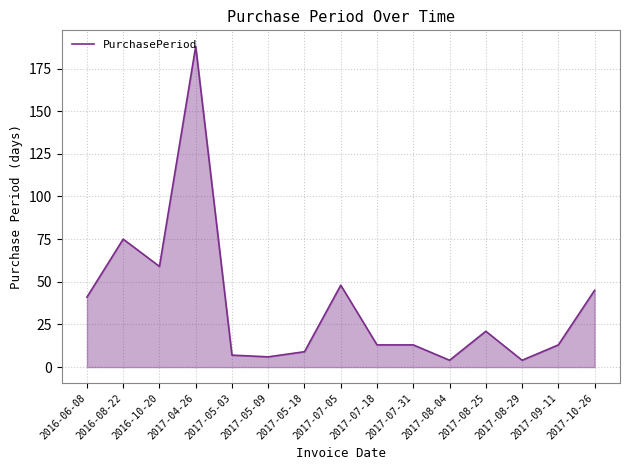

The chart shows a value of 69 at 2017-10-26. True or false?

False